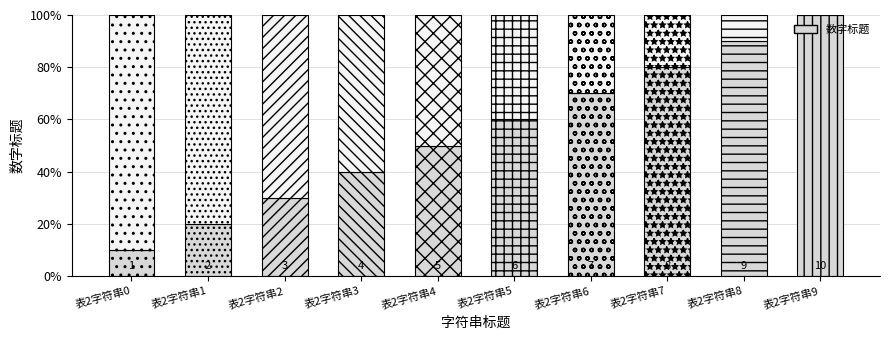

Does the chart contain any negative values?

No